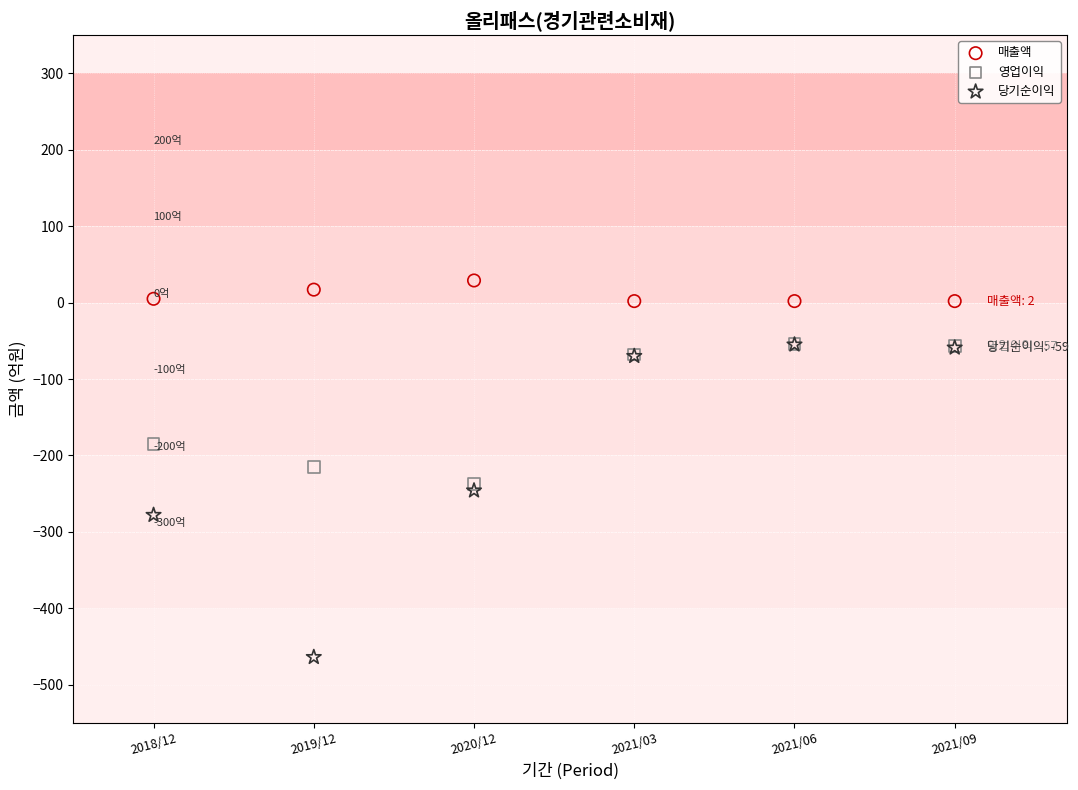

In the 영업이익 series, what Y value is closest to -145?

-185